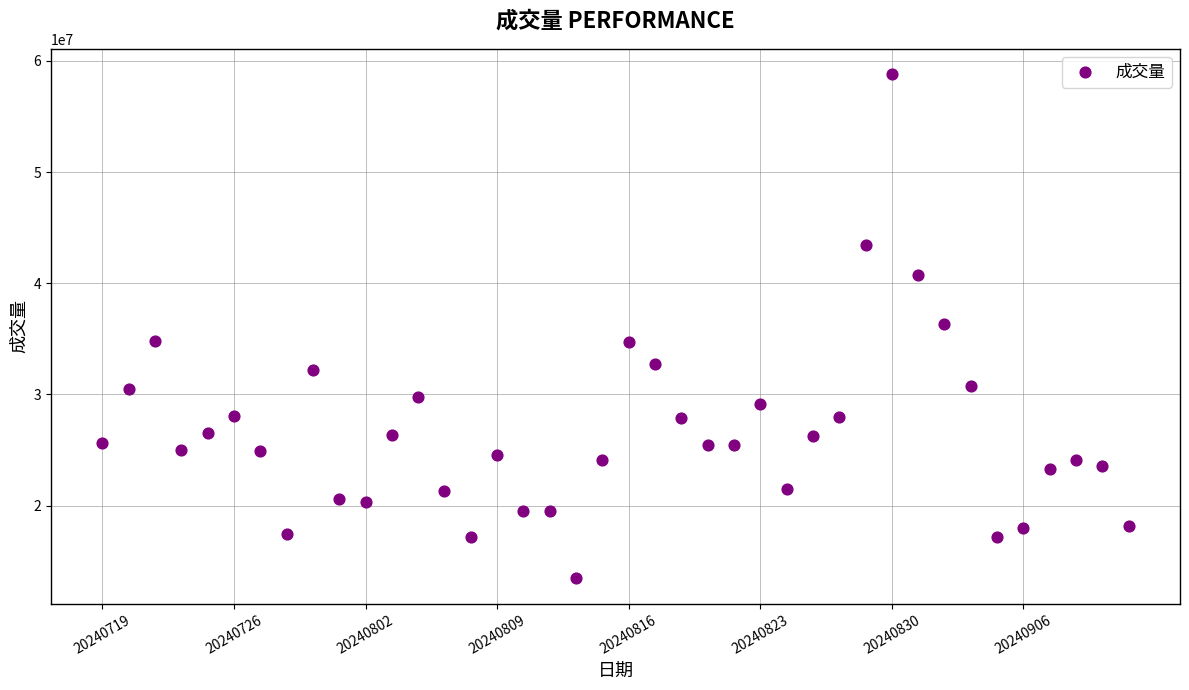

What is the range of Y values (max minus min)?

45377600